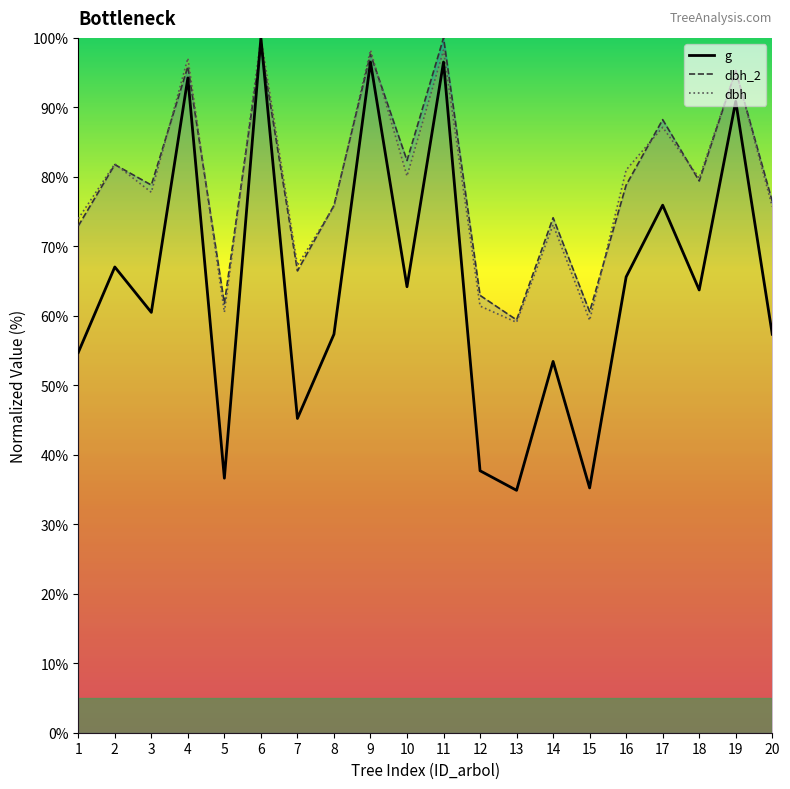

What is the sum of the g values at 17 and 18?

139.6